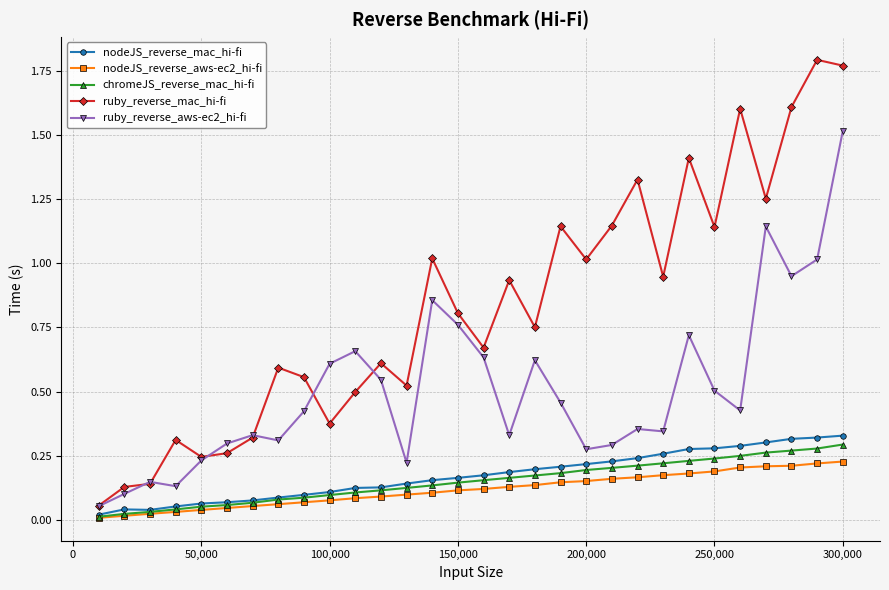

Does the chart have visible grid lines?

Yes